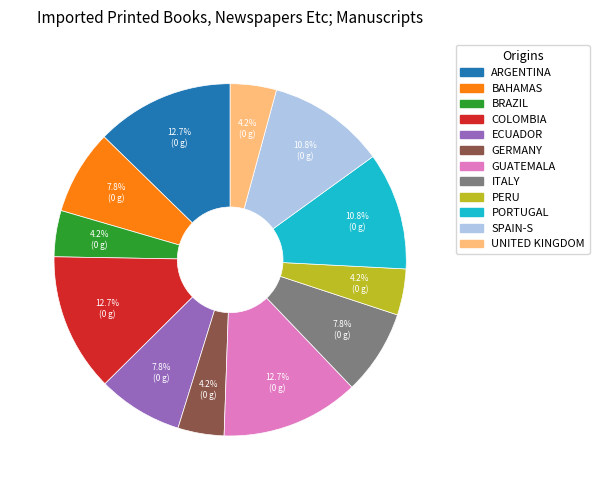

Does any single category account for the majority?

No